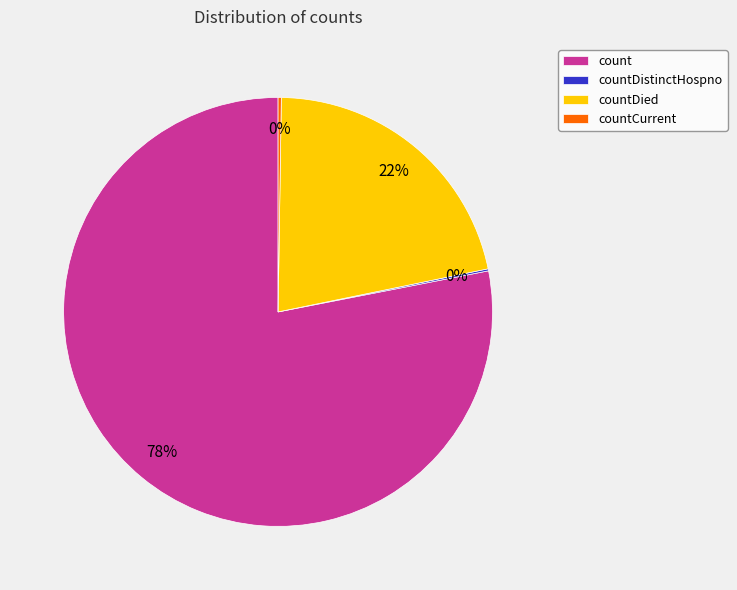

What is the majority slice?

count